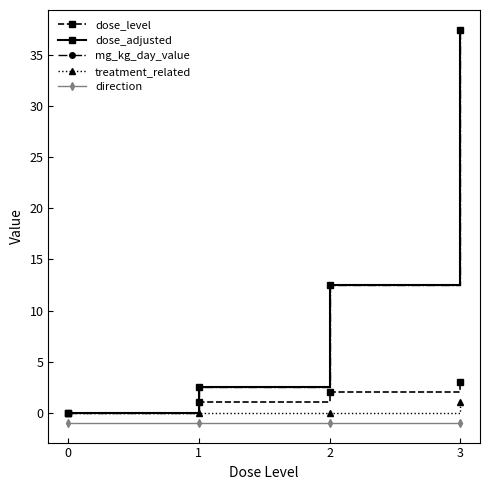

The dose_level series shows 3.0 at 3. True or false?

True